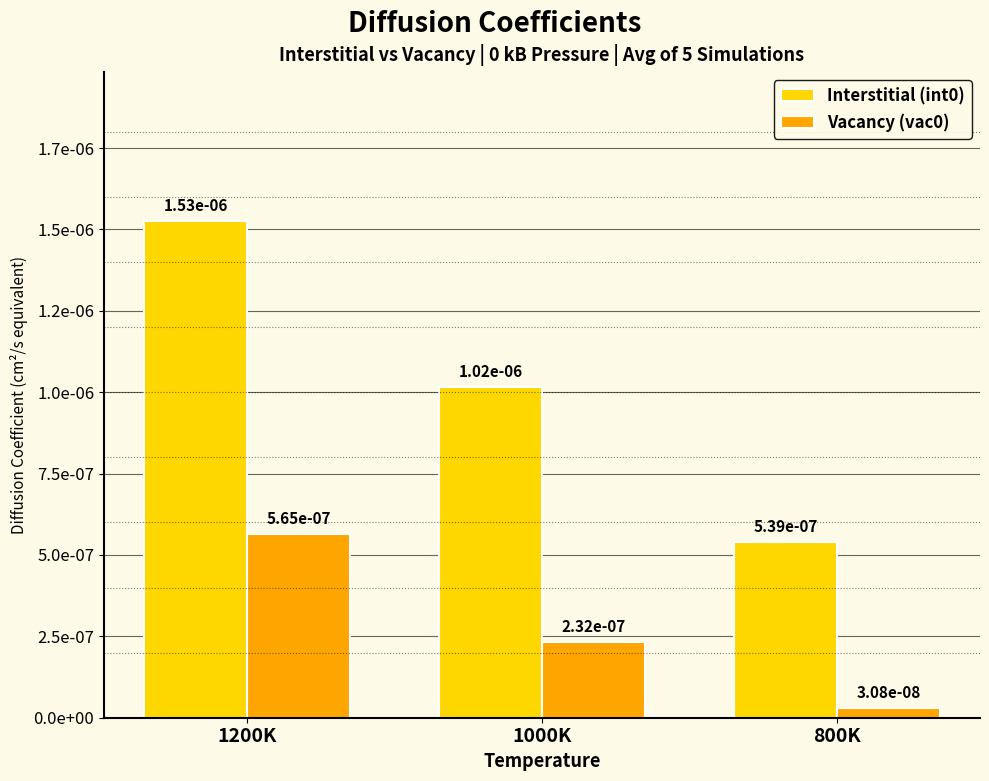

Are the bars horizontal?

No